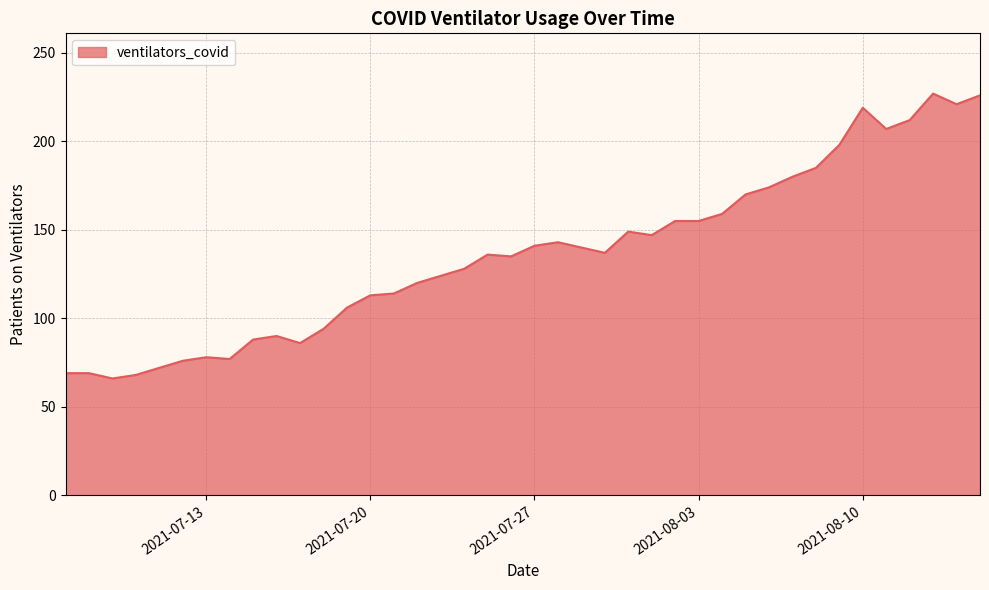

What is the difference between the maximum and minimum values?

161